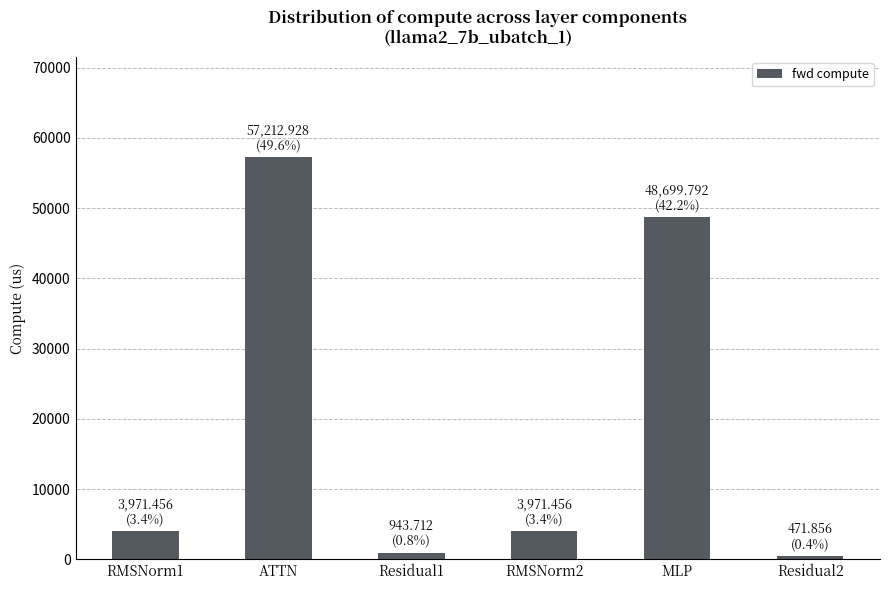

The chart shows a value of 28374.0 at ATTN. True or false?

False